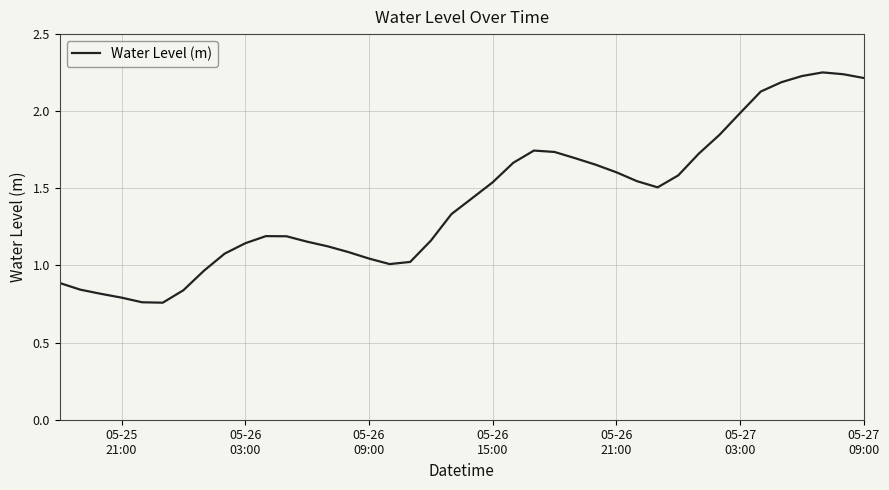

Reading left to right, transcribe all the data shown in this chart.

0.9	0.8	0.8	0.8	0.8	0.8	0.8	1.0	1.1	1.1	1.2	1.2	1.2	1.1	1.1	1.0	1.0	1.0	1.2	1.3	1.4	1.5	1.7	1.7	1.7	1.7	1.7	1.6	1.5	1.5	1.6	1.7	1.8	2.0	2.1	2.2	2.2	2.3	2.2	2.2